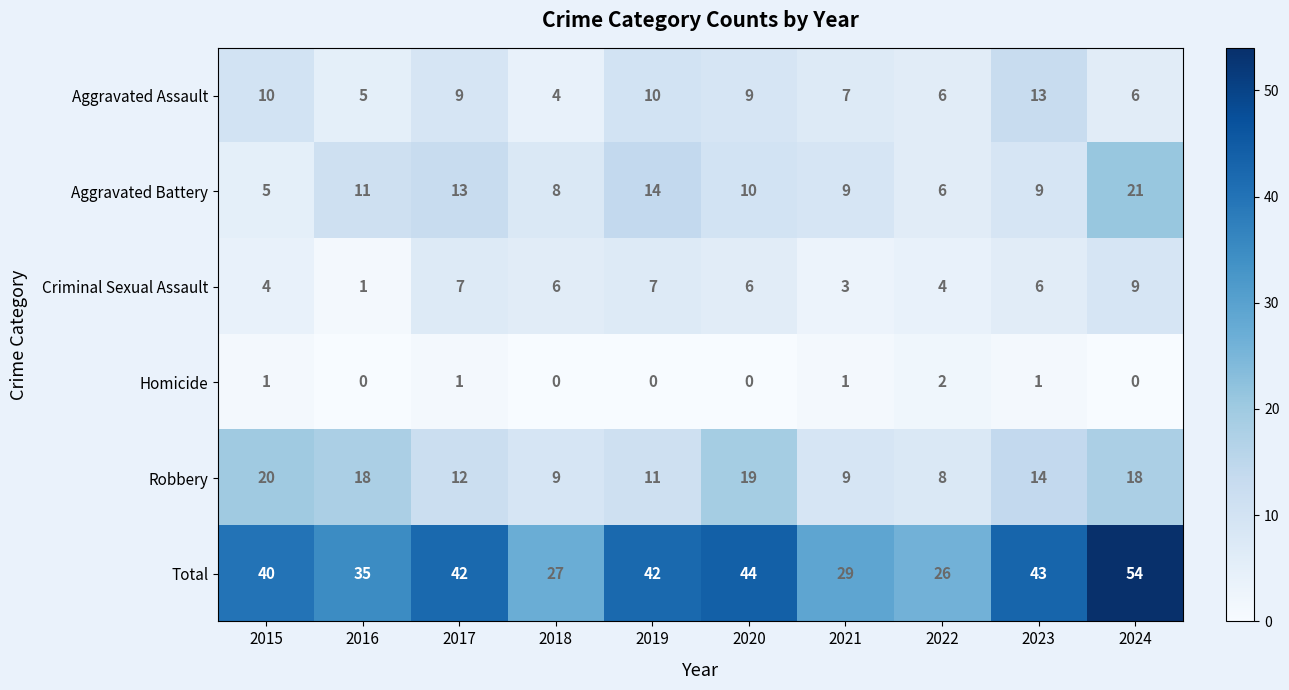

How many distinct data groups are displayed?

6